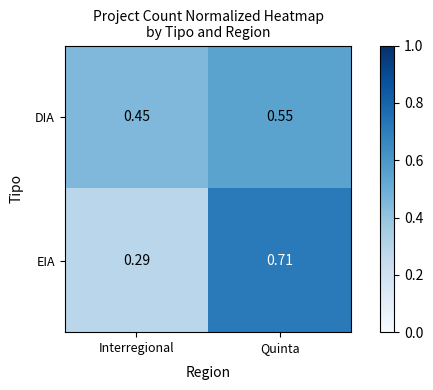

At which label is EIA closest to 0?

Interregional